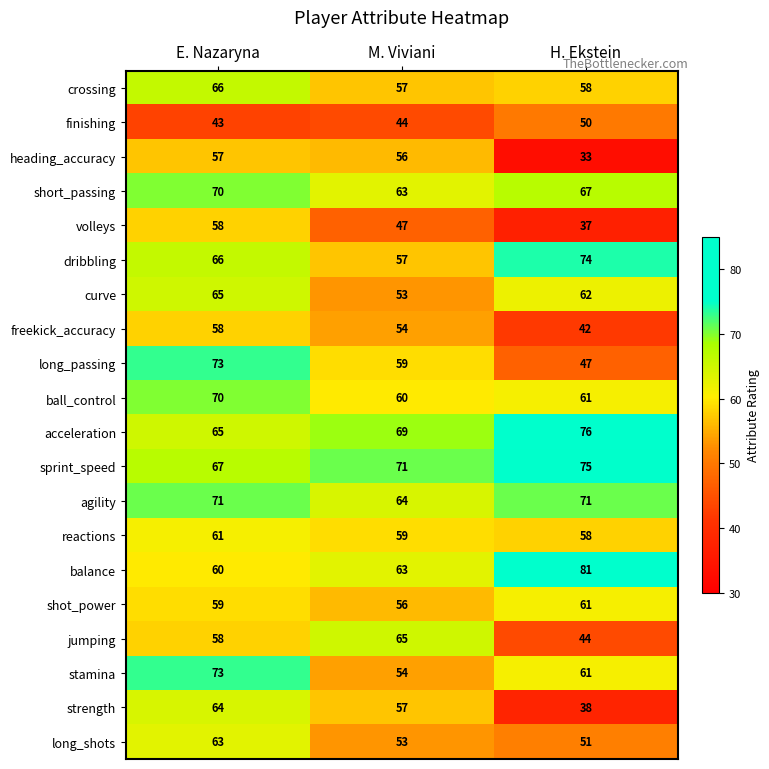

How many ball_control values are between 60 and 70?

3